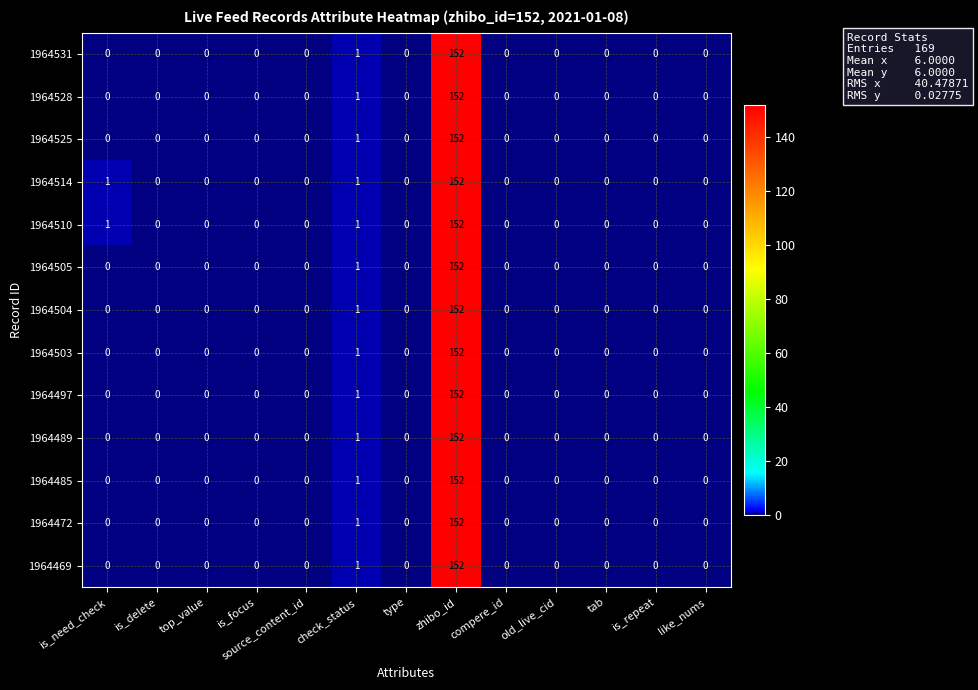

At which category is the sum across all series the highest?

zhibo_id